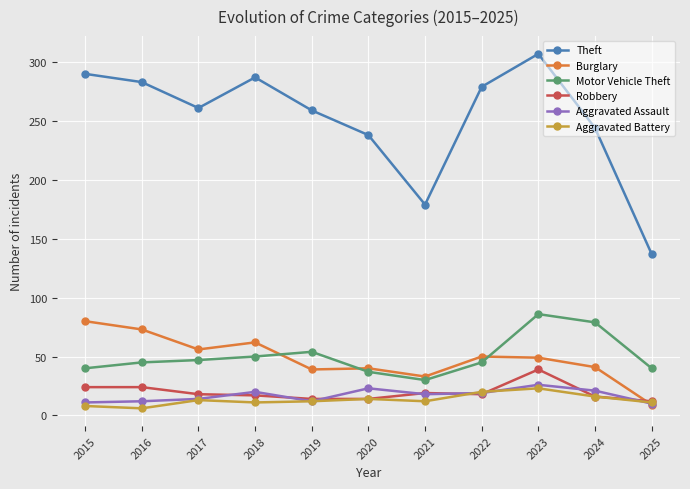

How many data points does each series have?

11